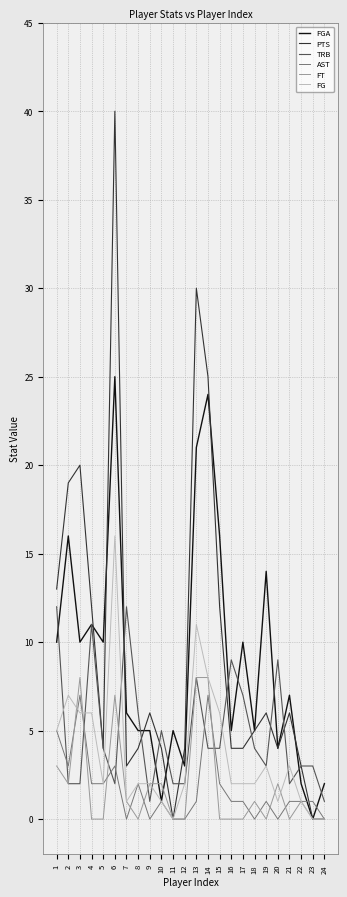

What is the sum of all FG values?

89